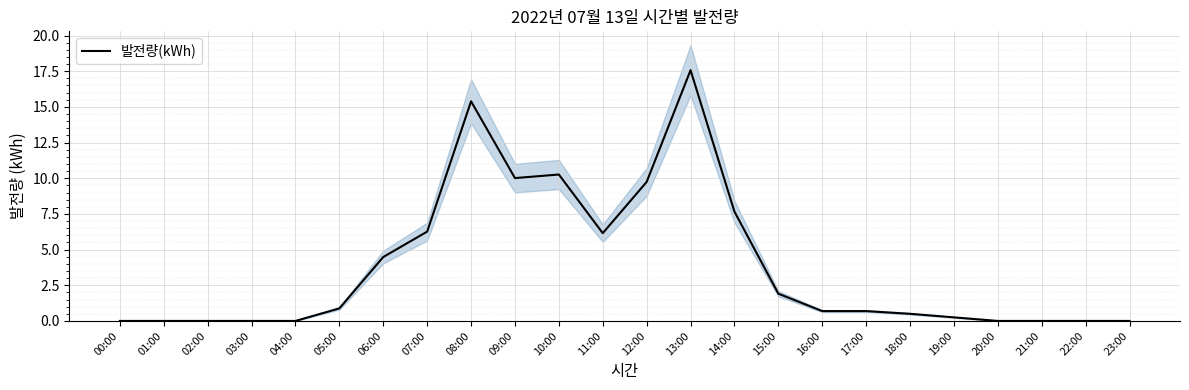

How many data points are above 0?

15